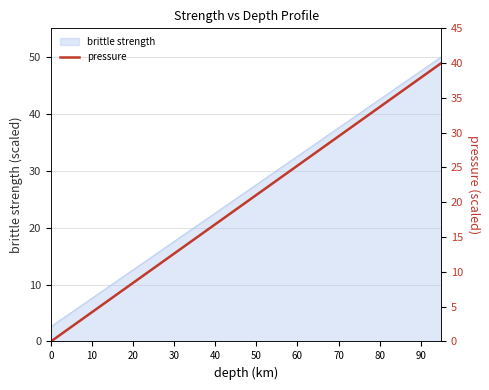

What is the maximum value shown in the chart?

40.0